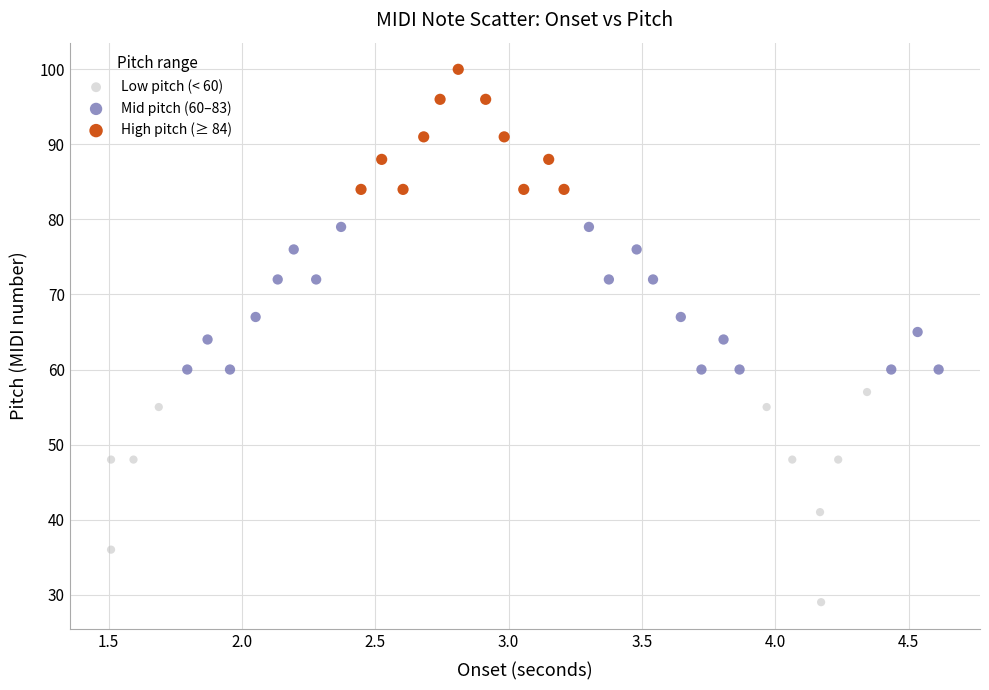

Which series reaches the maximum Y coordinate?

High pitch (≥ 84)